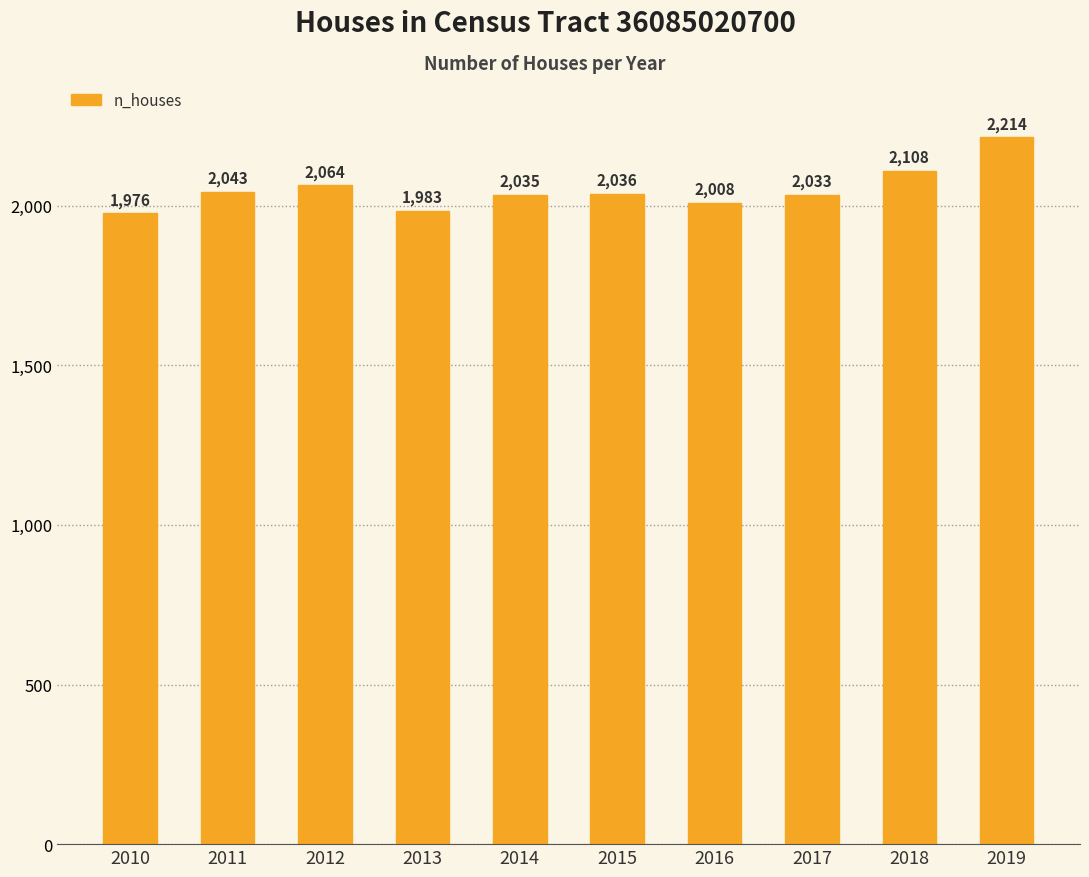

The value at 2013 is 759. True or false?

False